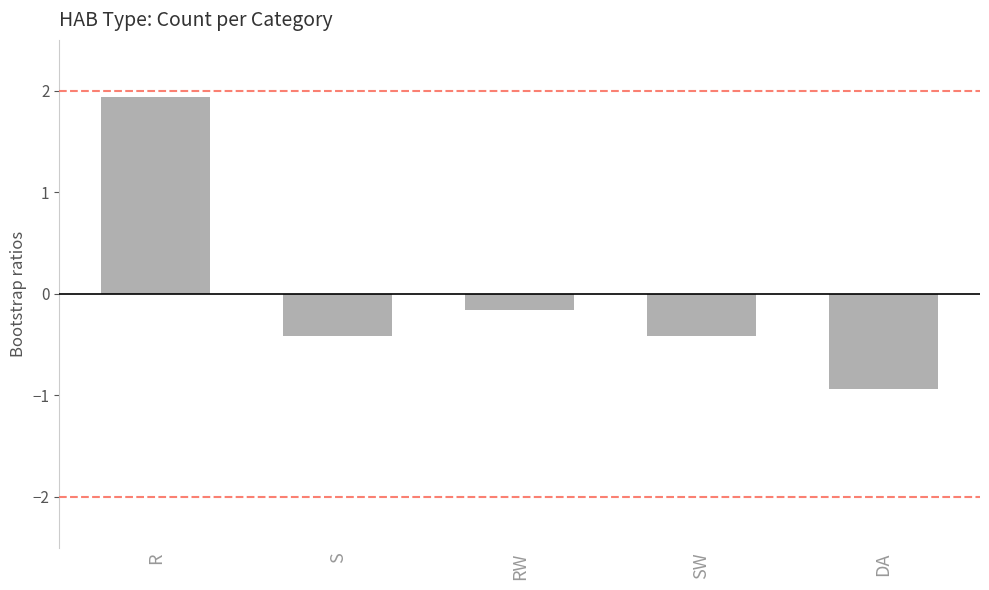

What is the change in value from R to DA?

-2.9